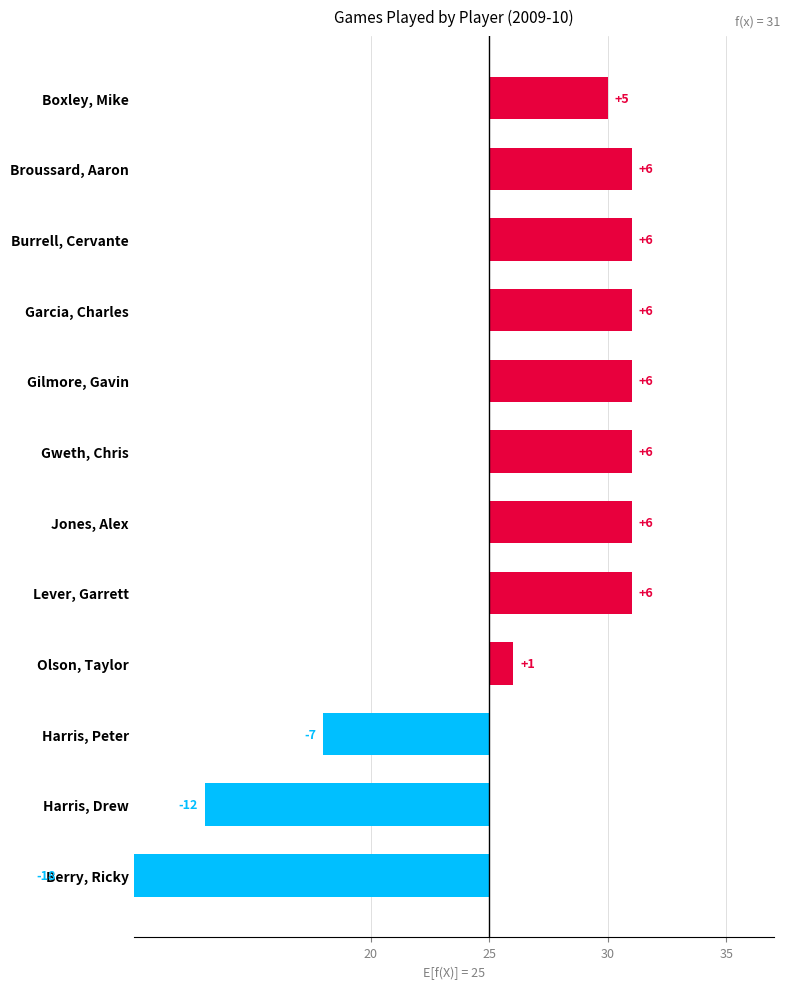

Which has a higher value, Olson, Taylor or Garcia, Charles?

Garcia, Charles